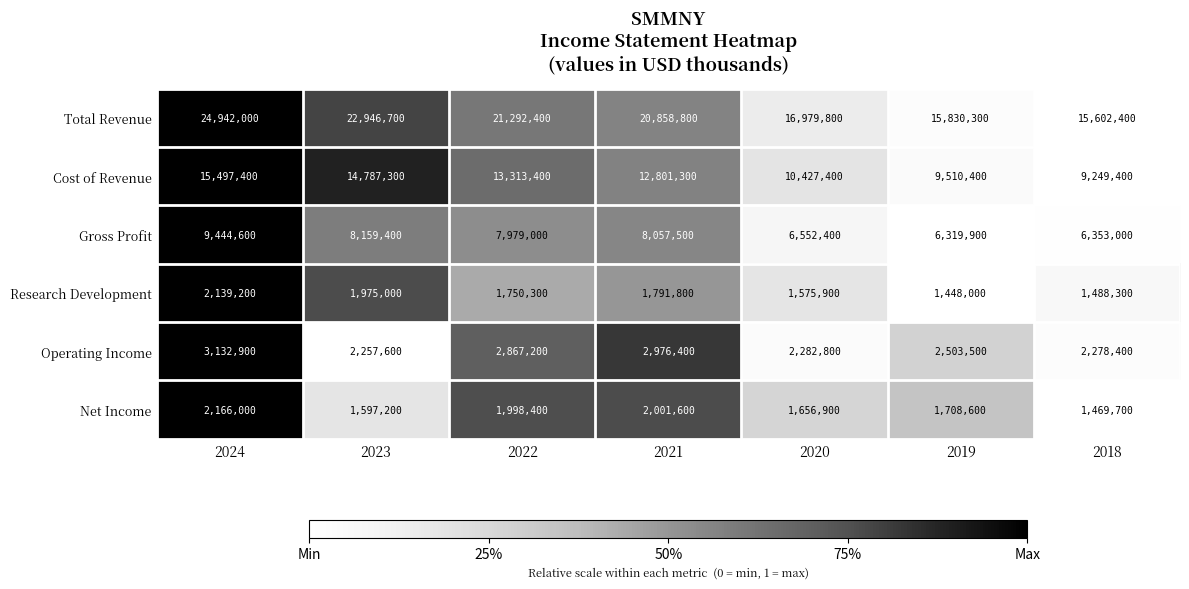

What is the total value across all series at 2023?

51723200